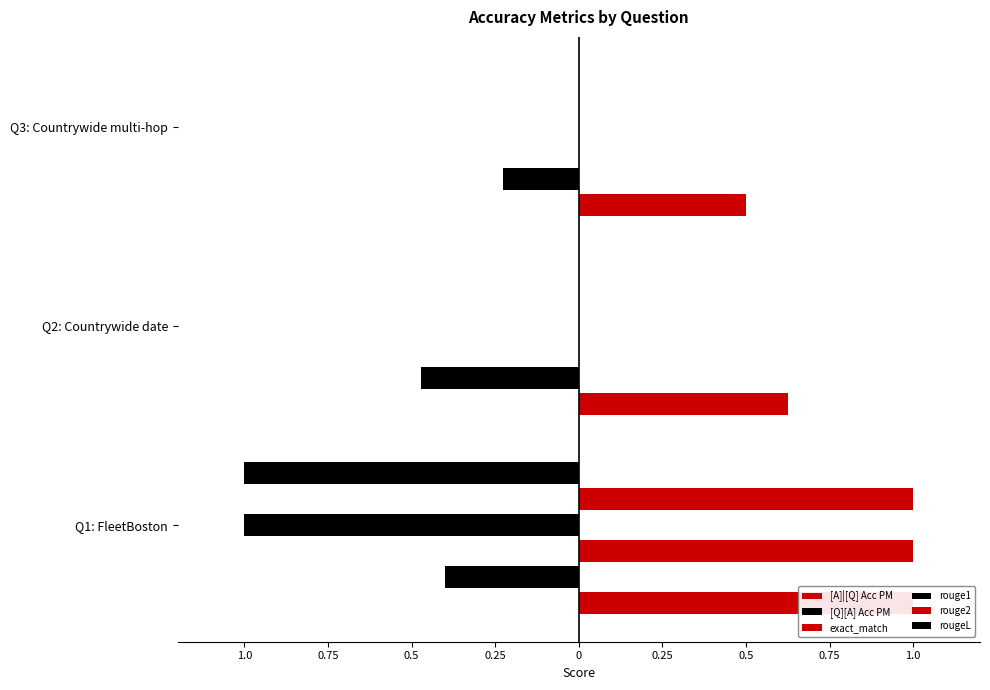

The rouge1 series shows -1.0 at Q1: FleetBoston. True or false?

True